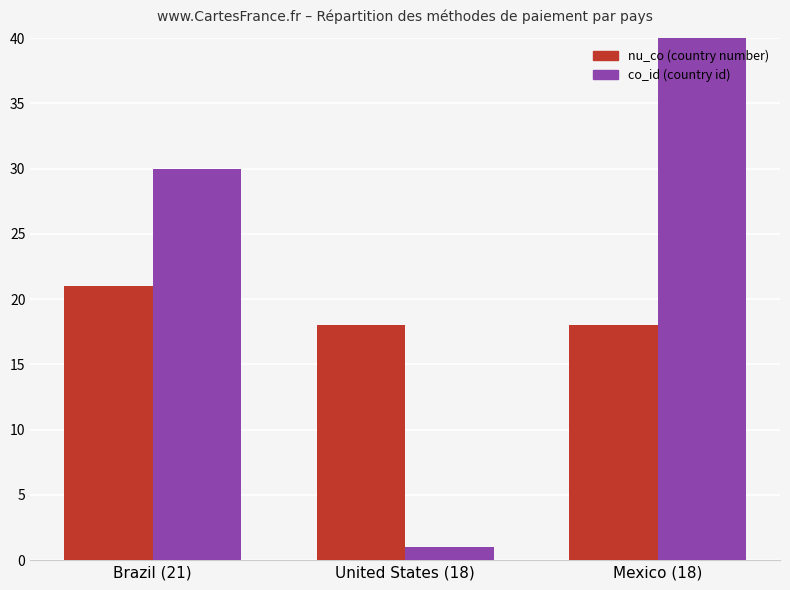

The co_id (country id) series shows 30 at Brazil (21). True or false?

True